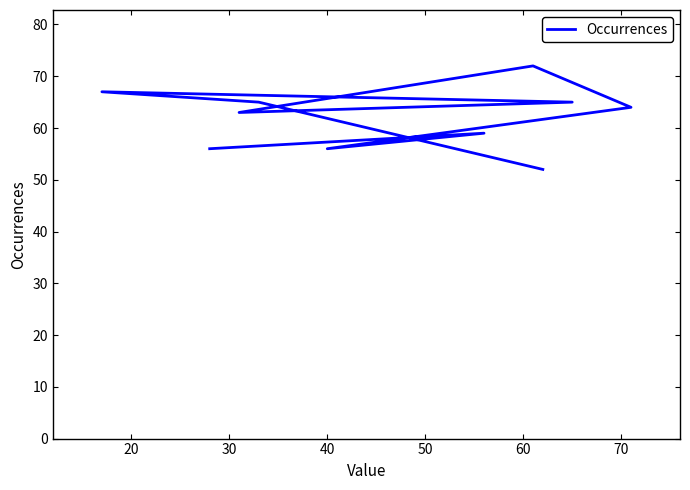

How many interior local peaks (higher than both neighbors) does the data have?

3